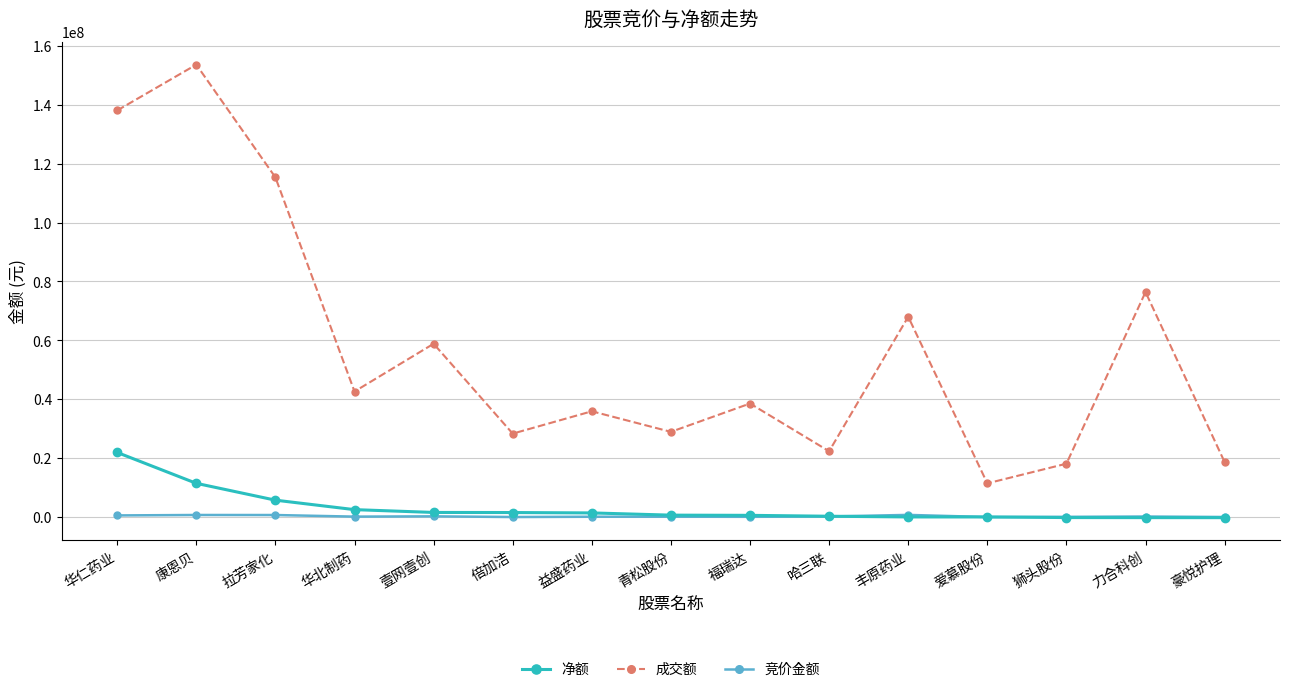

Which series has the widest spread of values?

成交额